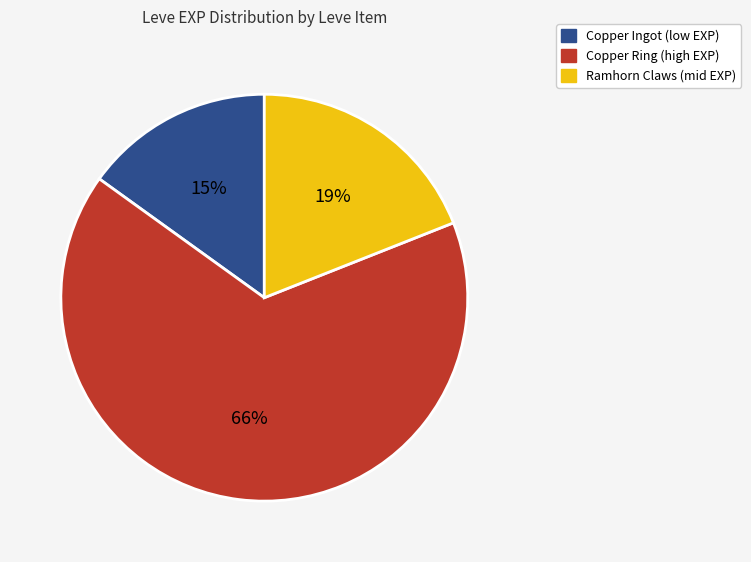

Is there a majority slice in this chart?

Yes